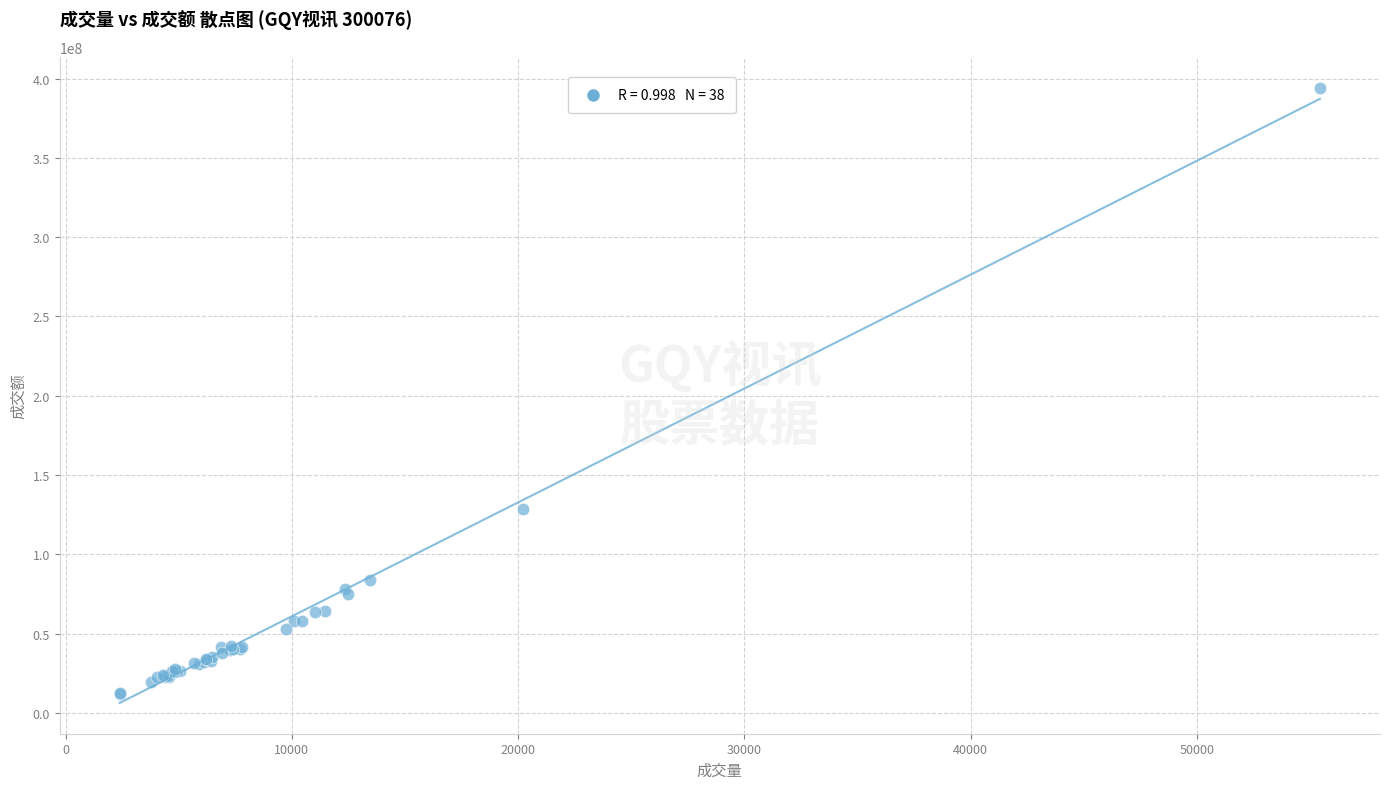

What Y value in the scatter plot is closest to 203225018?

128832464